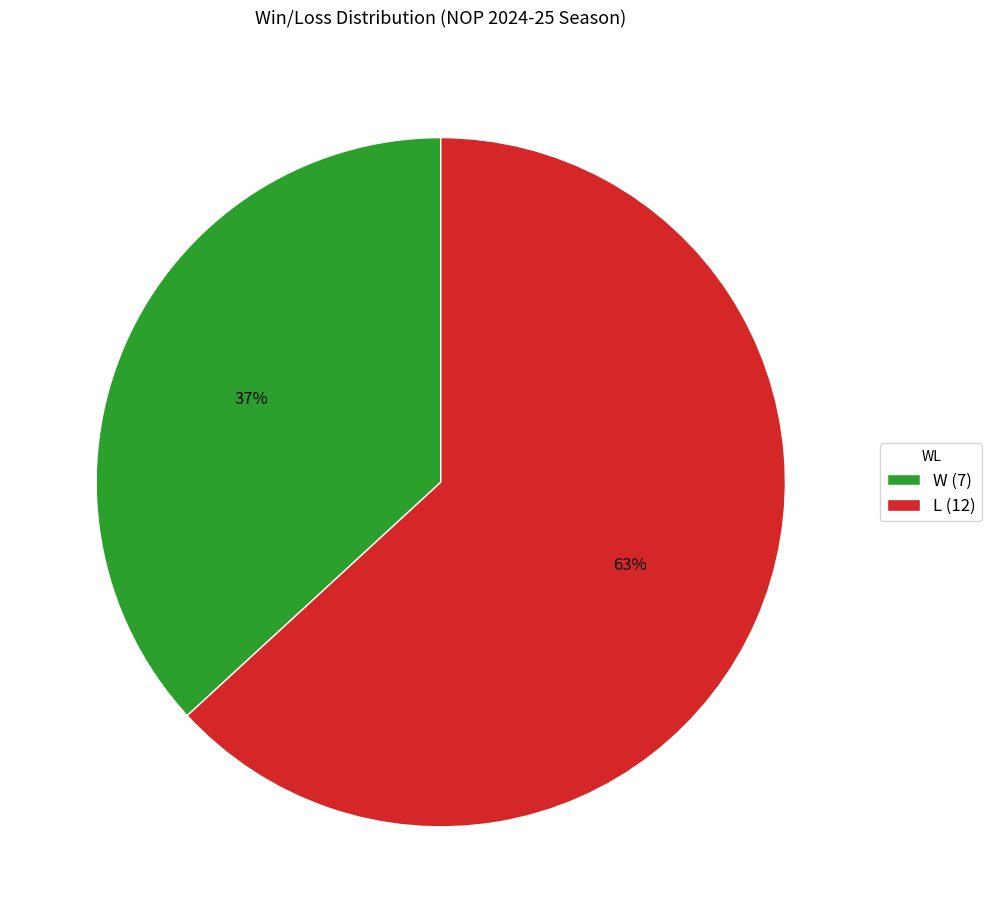

The L slice represents 63% of the pie. True or false?

True